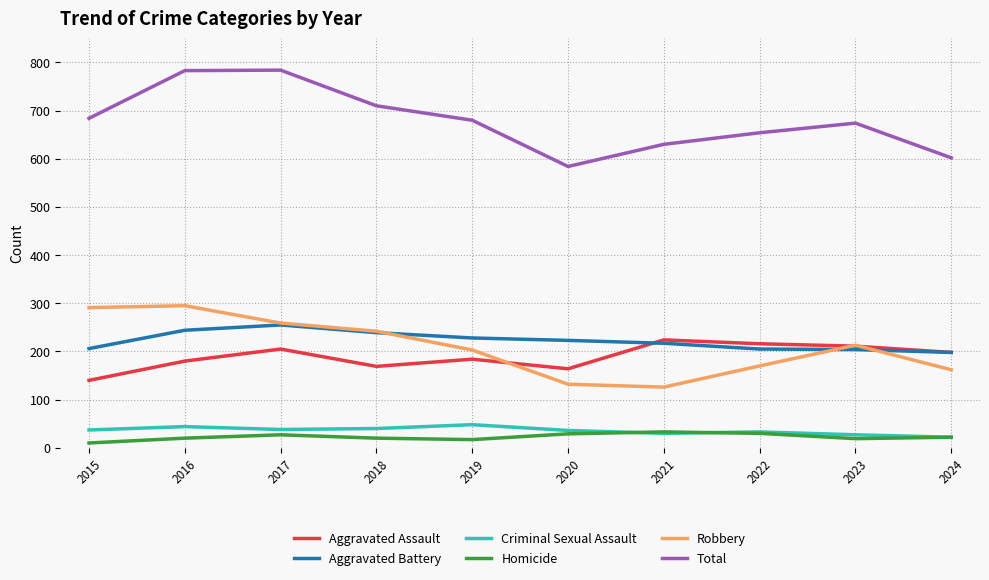

What is the approximate value of Total at 2023, to the nearest 10?

670